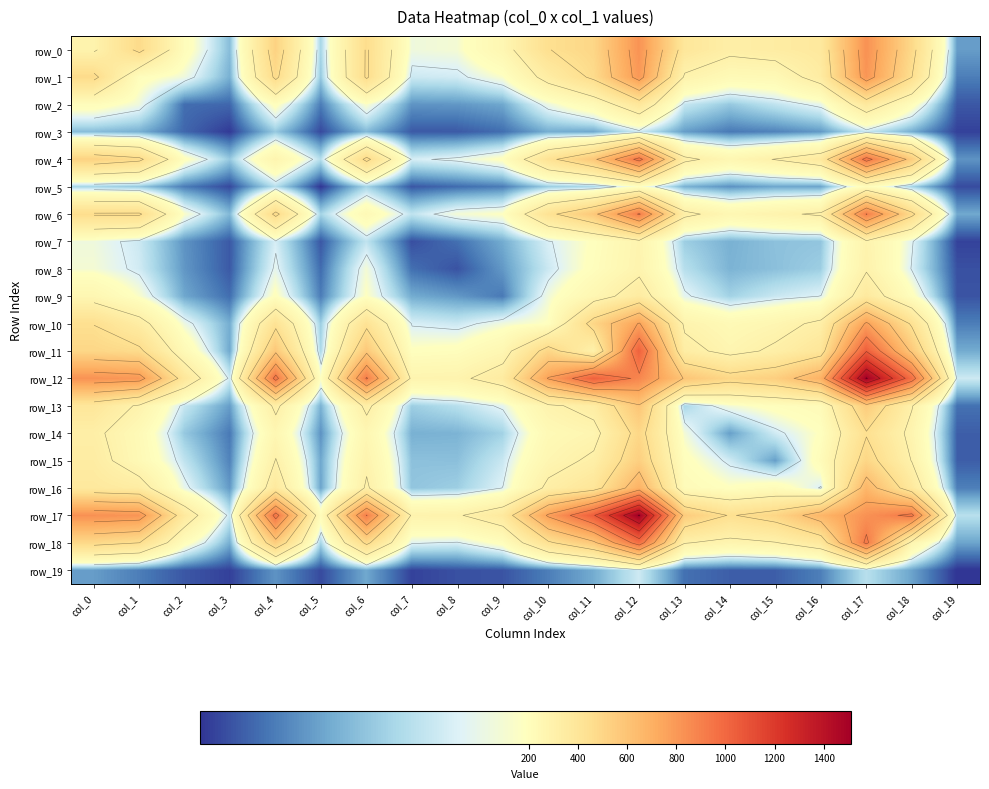

List the series in order of their peak value, highest first.

row_12, row_17, row_11, row_18, row_4, row_6, row_0, row_1, row_10, row_16, row_13, row_15, row_14, row_2, row_9, row_8, row_7, row_5, row_19, row_3